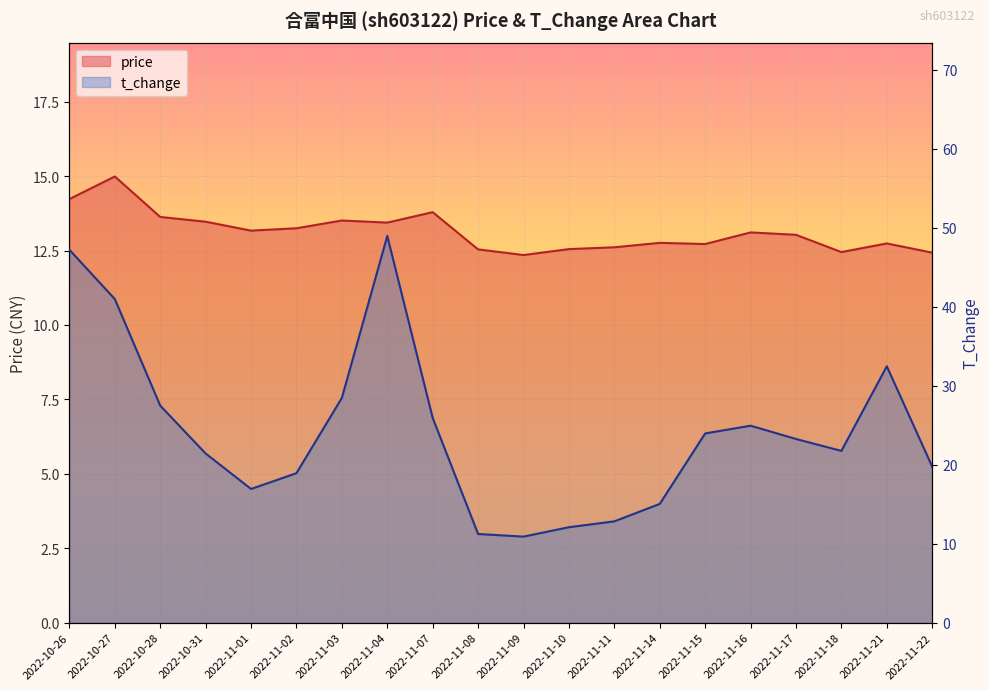

Which series ends up on top after the final intersection of price and t_change?

t_change